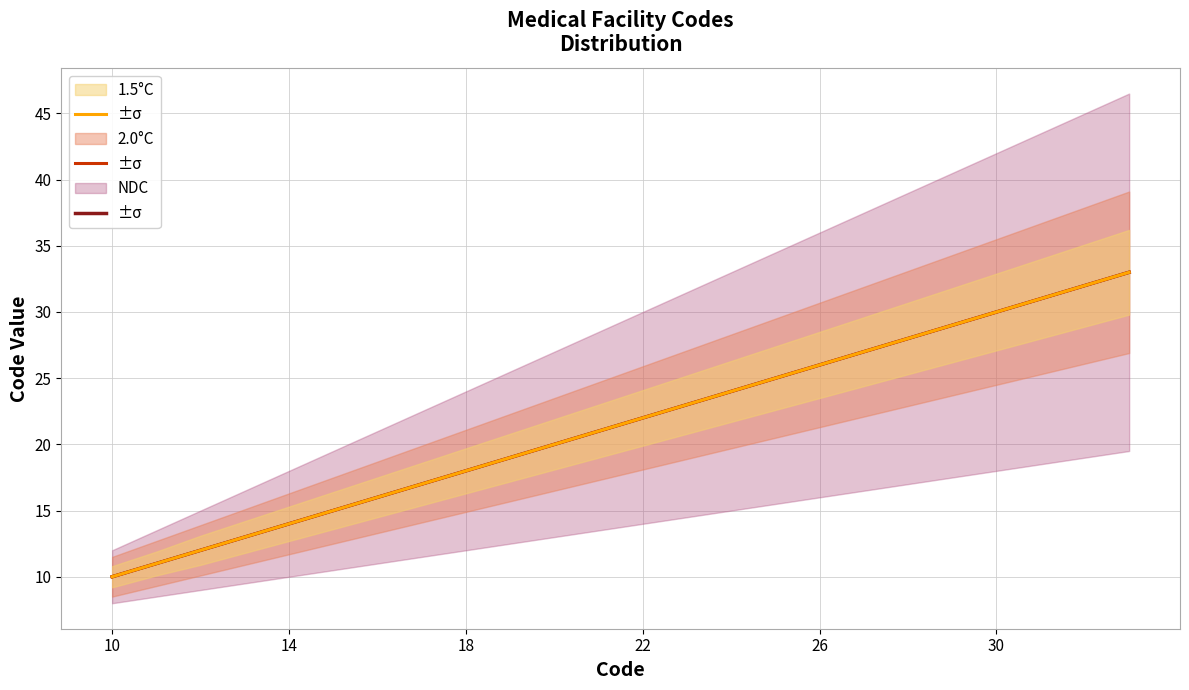

True or false: NDC has more than 2 points higher than both neighbors.

False